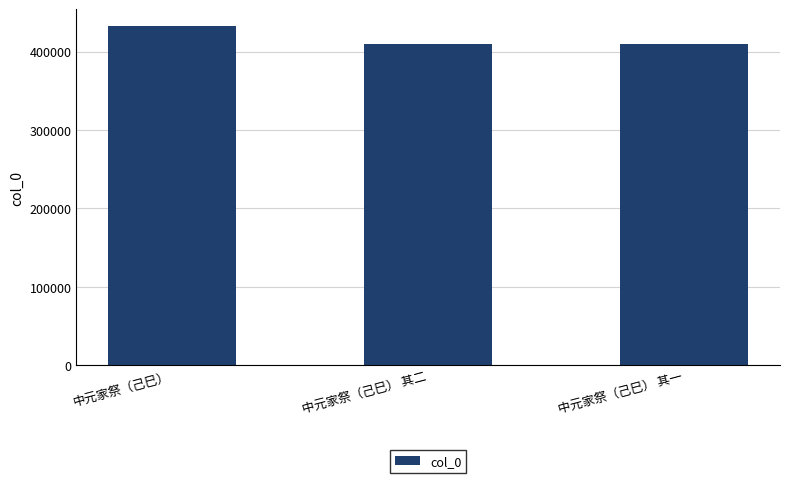

The value at 中元家祭（己巳） 其一 is 409383. True or false?

True